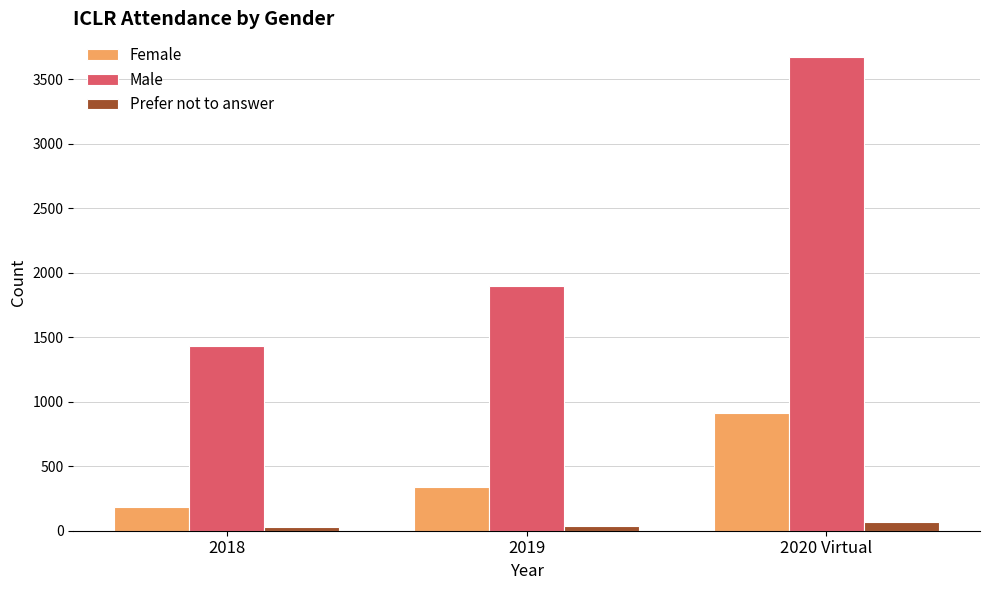

At which category is the sum across all series the highest?

2020 Virtual